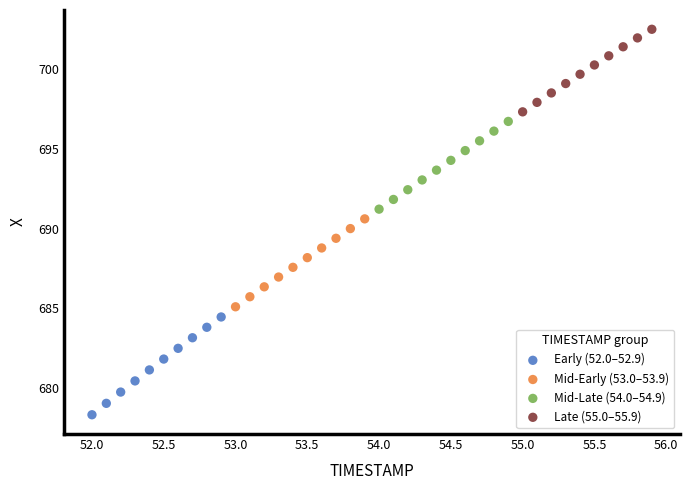

Which series contains the lowest Y value?

Early (52.0–52.9)